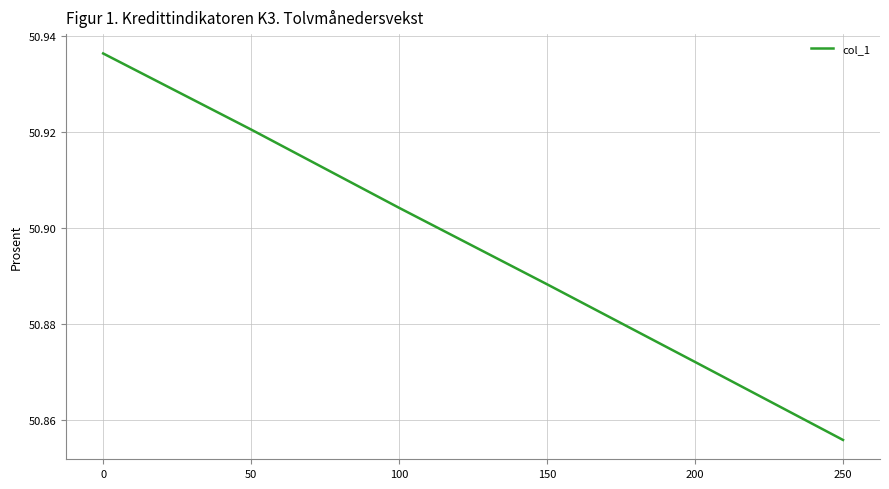

Which label corresponds to the smallest value in the chart?

250